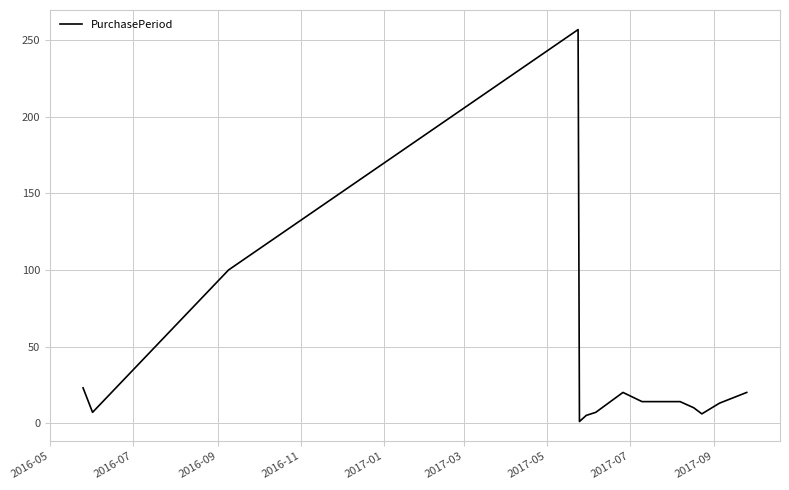

What is the average value?

34